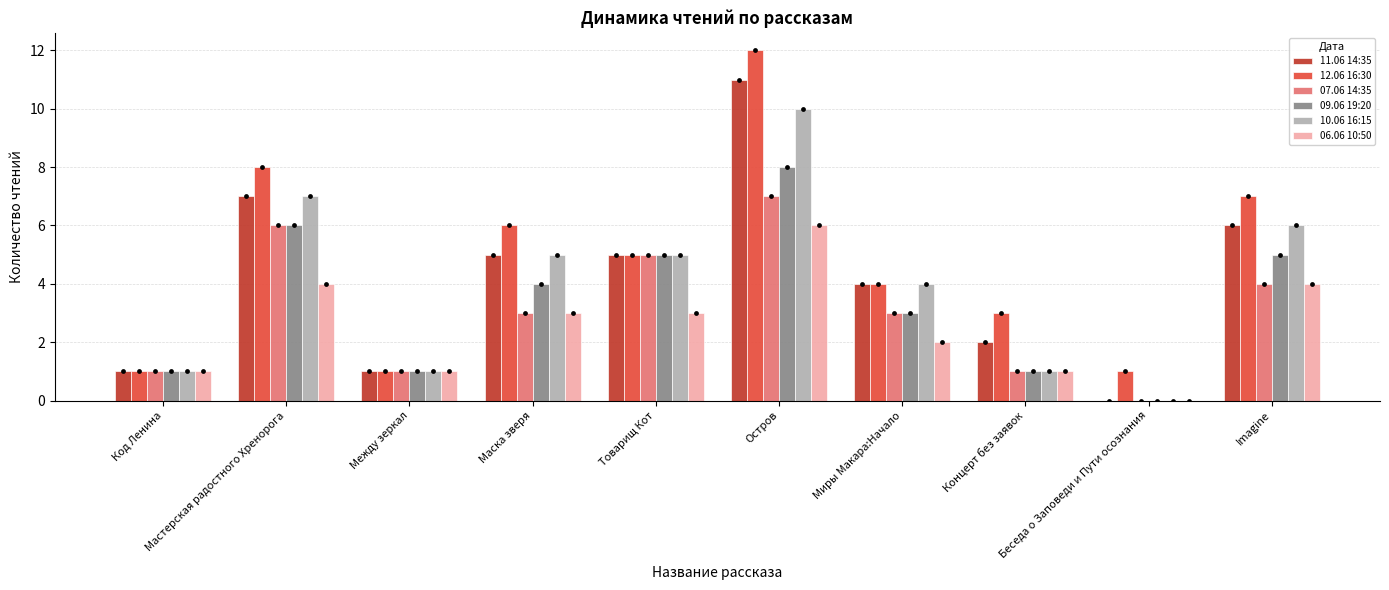

Which series contains the highest Y value?

12.06 16:30